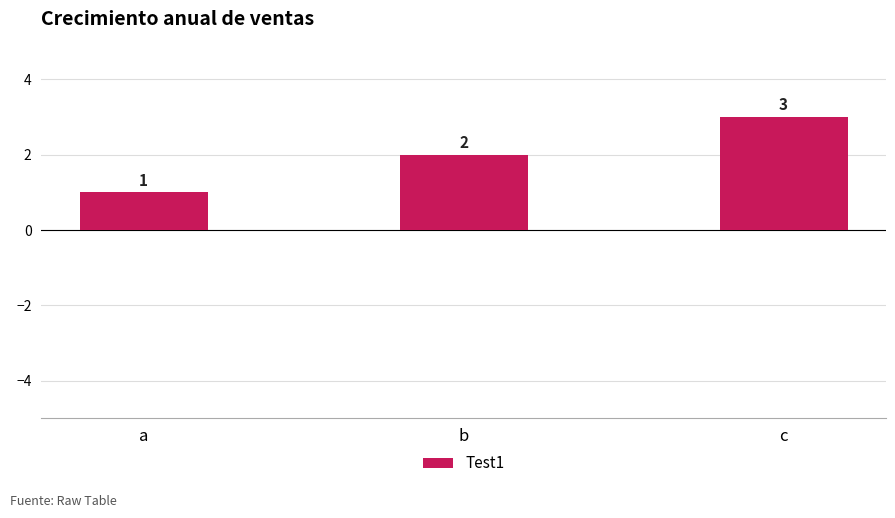

What is the change in value from b to c?

+1